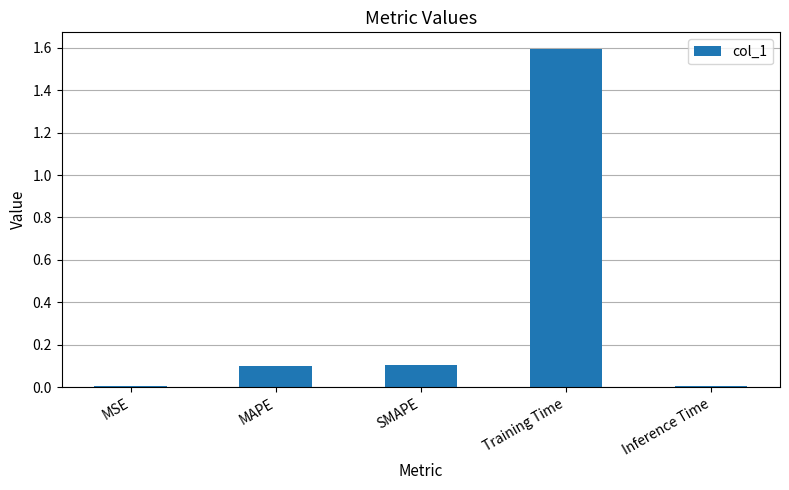

Read the value at Training Time.

1.6